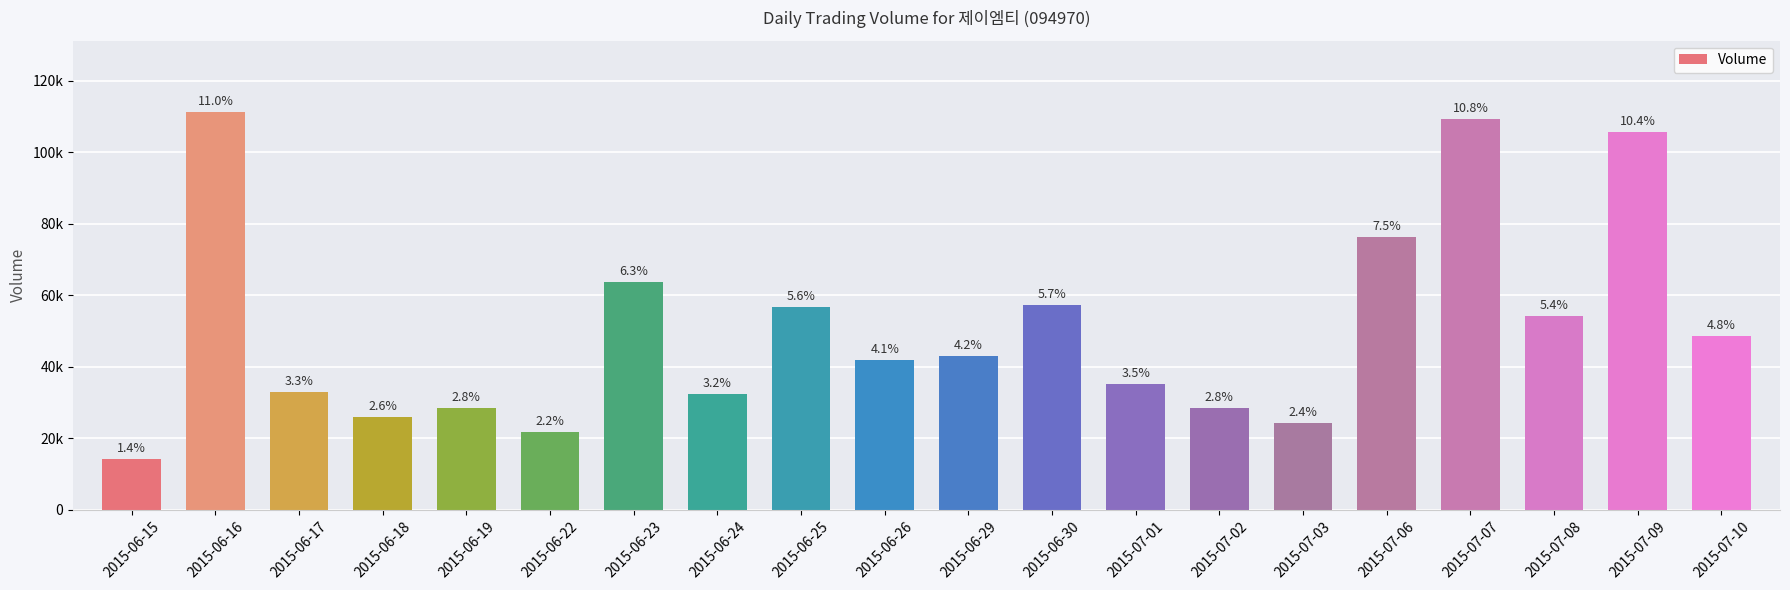

Reading left to right, list all the values displayed in this chart.

2015-06-15=14126	2015-06-16=111196	2015-06-17=33090	2015-06-18=25907	2015-06-19=28366	2015-06-22=21813	2015-06-23=63746	2015-06-24=32427	2015-06-25=56834	2015-06-26=41970	2015-06-29=42907	2015-06-30=57175	2015-07-01=35068	2015-07-02=28402	2015-07-03=24246	2015-07-06=76278	2015-07-07=109436	2015-07-08=54323	2015-07-09=105553	2015-07-10=48688